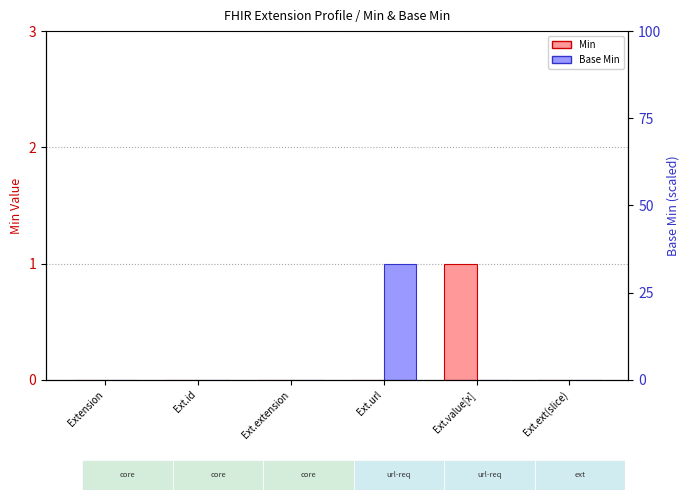

Reading left to right, transcribe all the data shown in this chart.

Min: Extension=0	Ext.id=0	Ext.extension=0	Ext.url=0	Ext.value[x]=1	Ext.ext(slice)=0
Base Min: Extension=0	Ext.id=0	Ext.extension=0	Ext.url=1	Ext.value[x]=0	Ext.ext(slice)=0